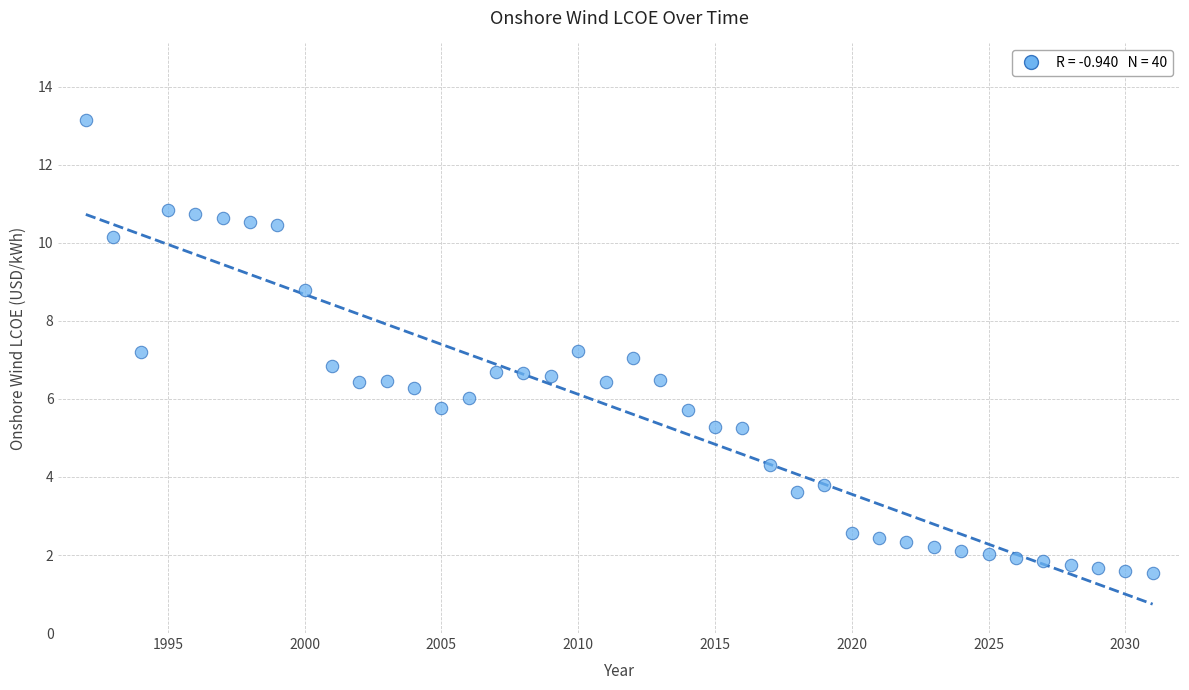

What is the range of X values (max minus min)?

39.0